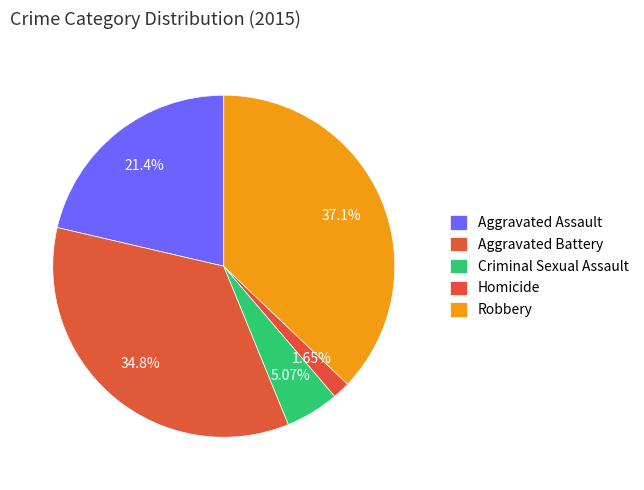

The Criminal Sexual Assault slice represents 5% of the pie. True or false?

True